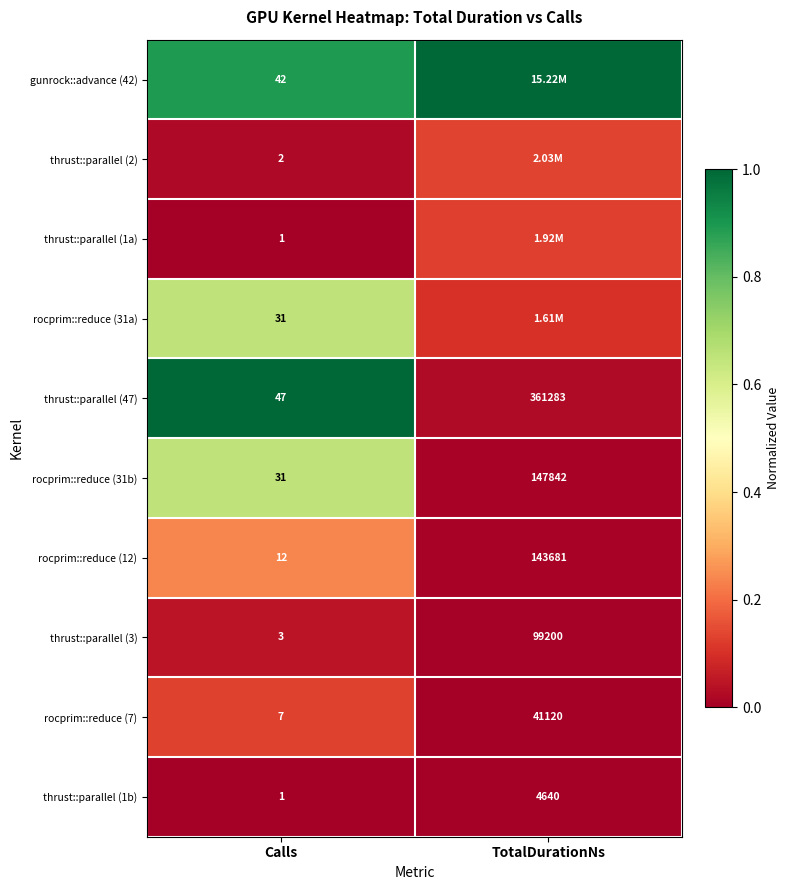

Where is thrust::parallel (1b) nearest to the value 2320?

Calls